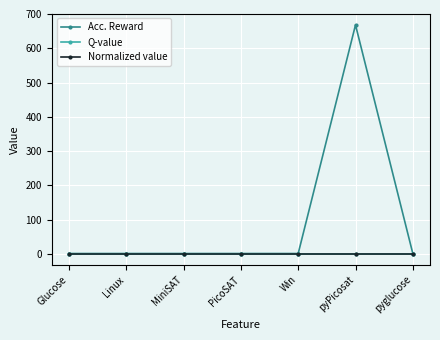

Which category has the highest value across all series?

pyPicosat